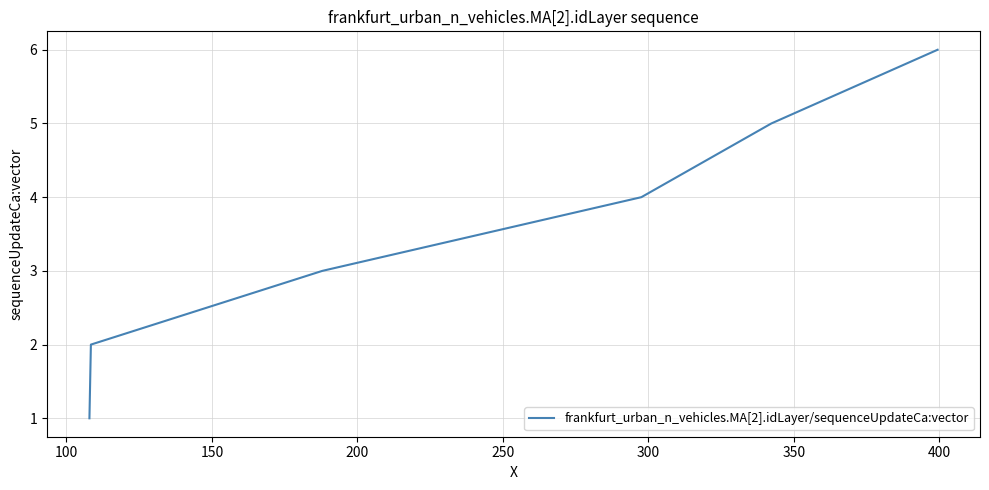

What is the maximum value shown in the chart?

6